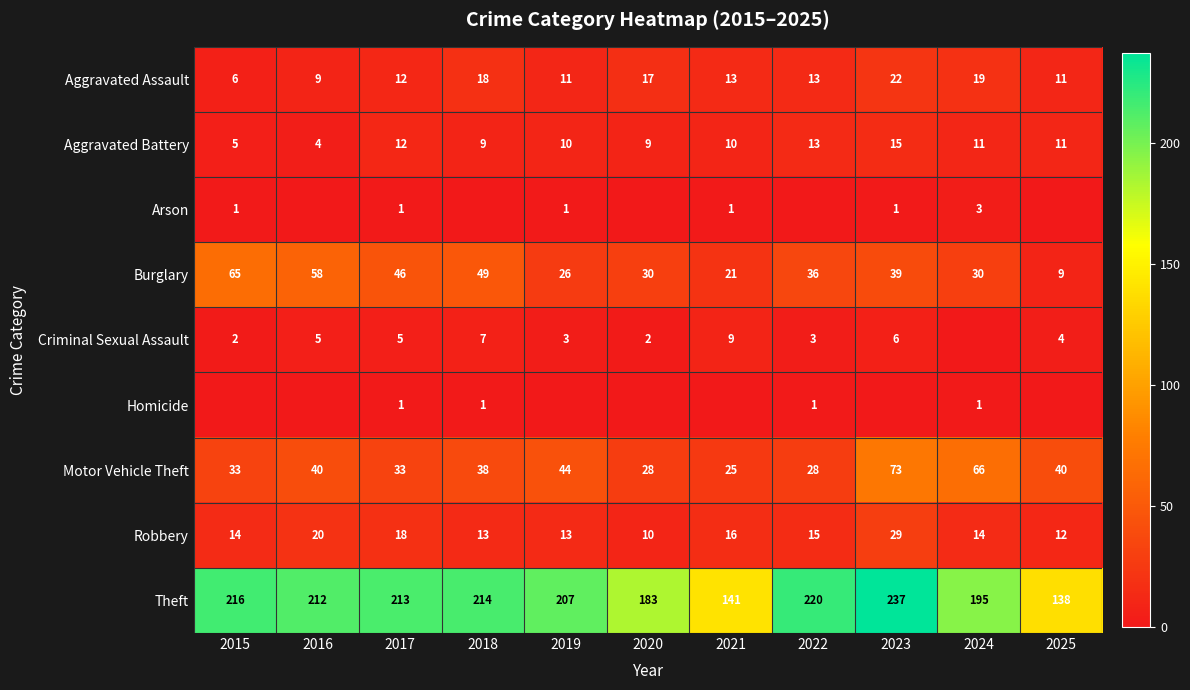

At which category is the sum across all series the highest?

2023